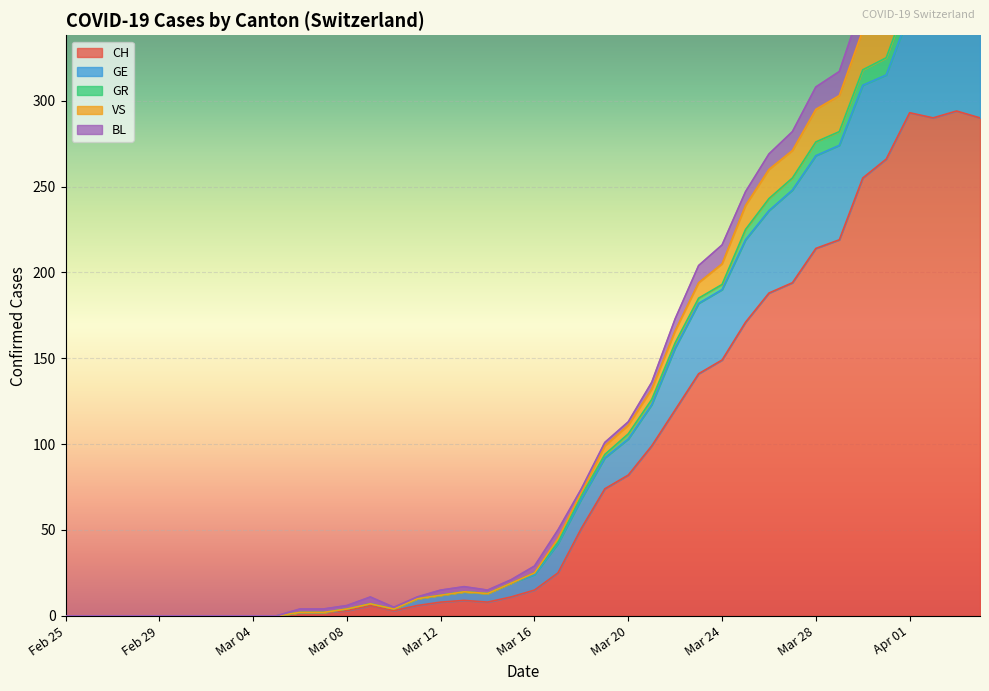

What is the highest value of the CH series?

294